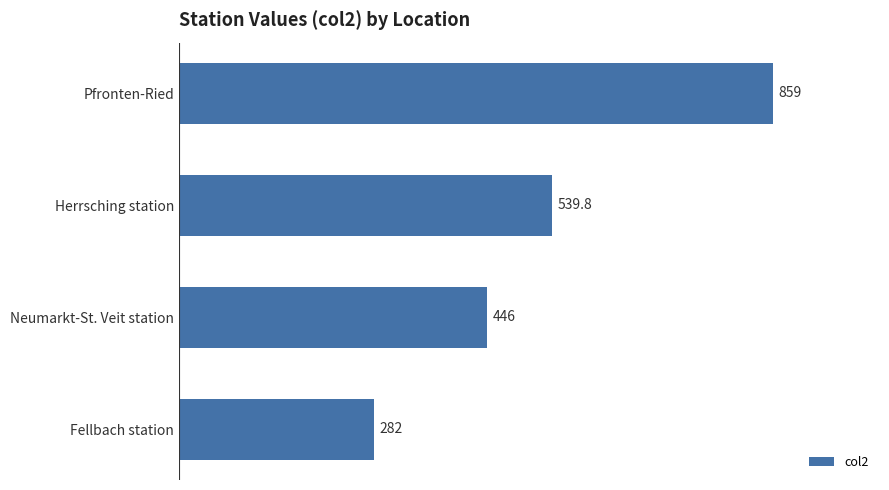

Reading bottom to top, list all the values displayed in this chart.

Fellbach station=282.0	Neumarkt-St. Veit station=446.0	Herrsching station=539.8	Pfronten-Ried=859.0